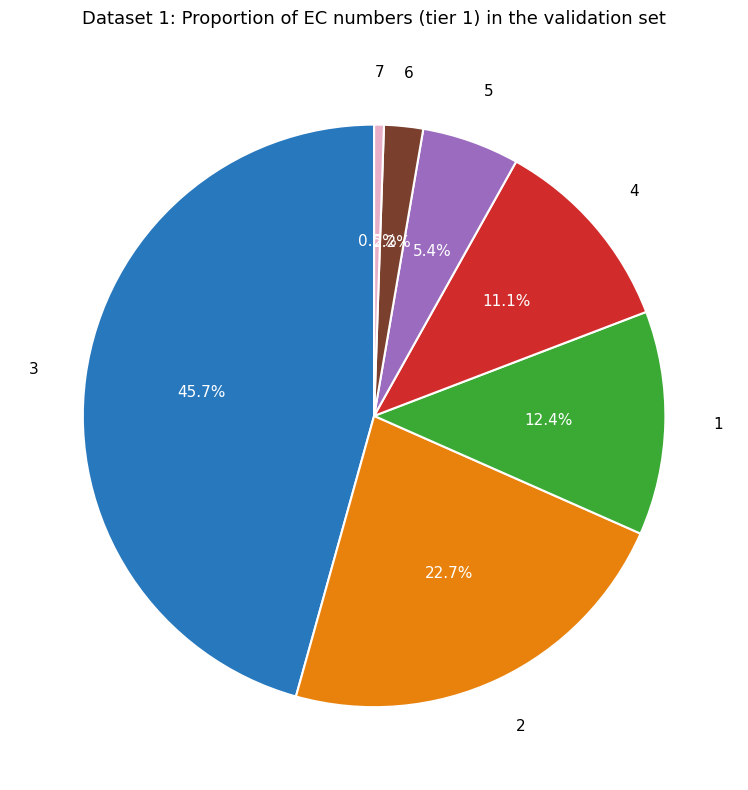

Is there any slice that represents more than half of the pie?

No